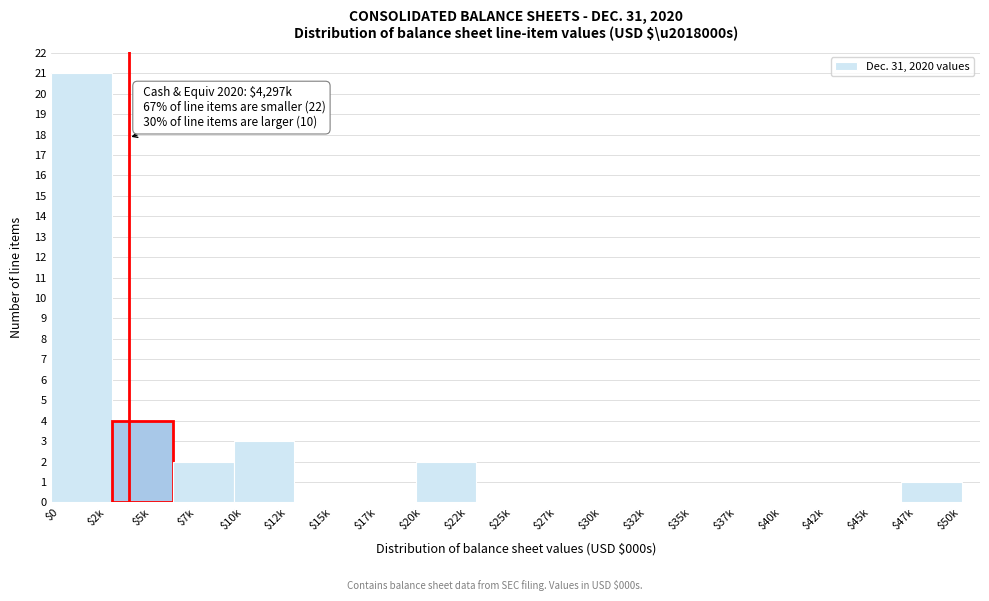

What is the maximum value shown in the chart?

21